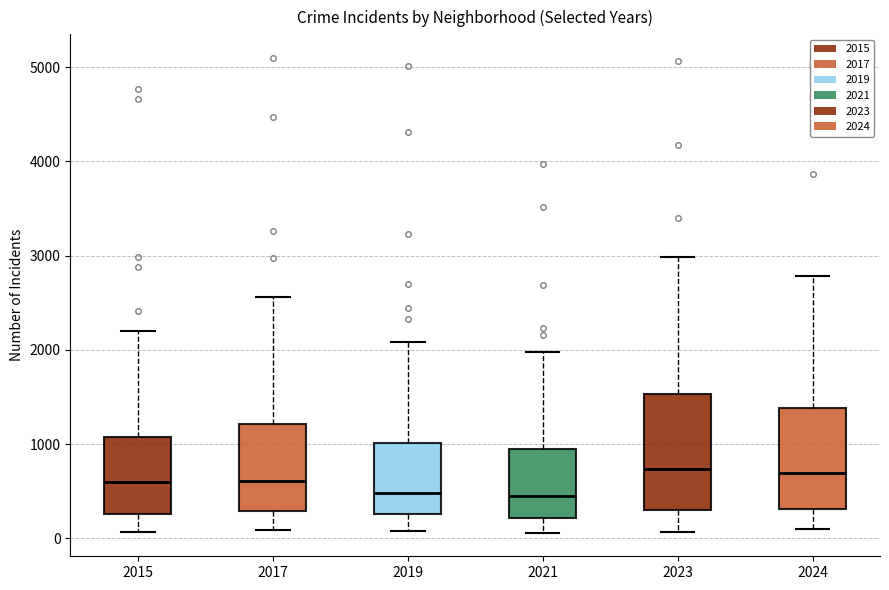

Comparing the boxes themselves (not the whiskers), which one is the tallest?

2023